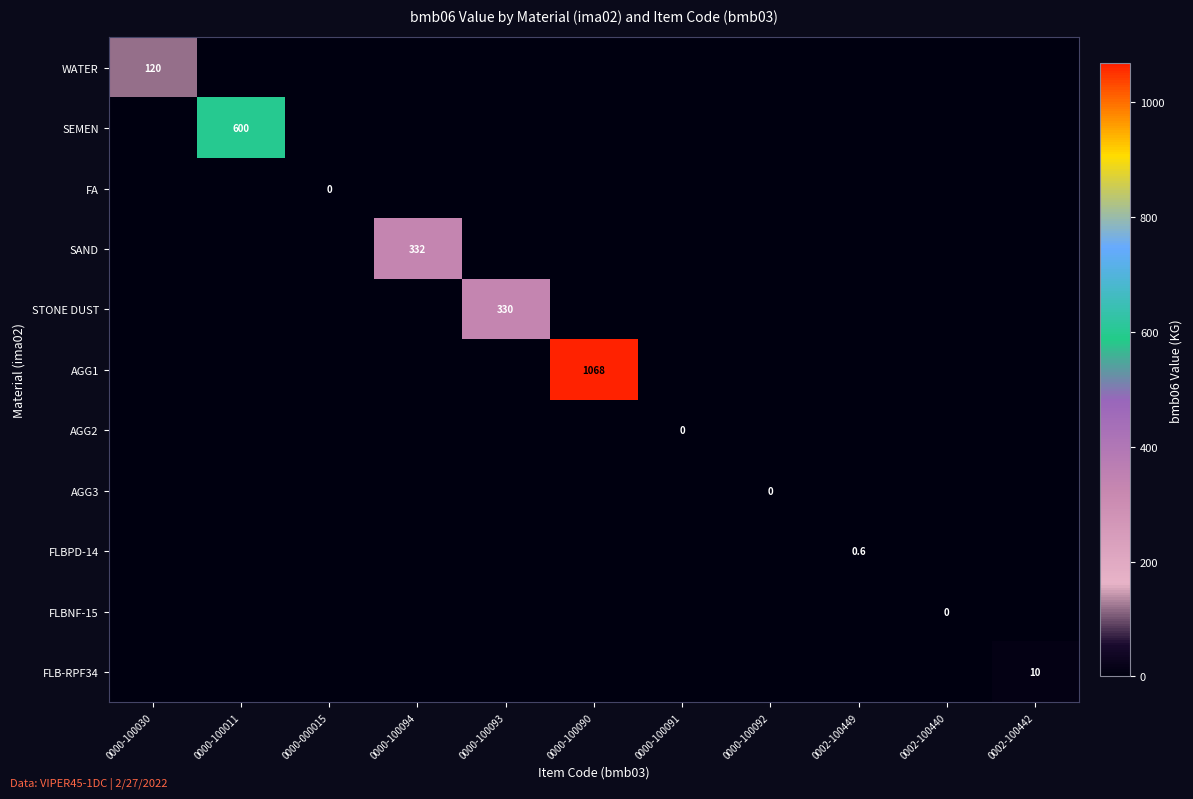

Which series has the widest spread of values?

AGG1